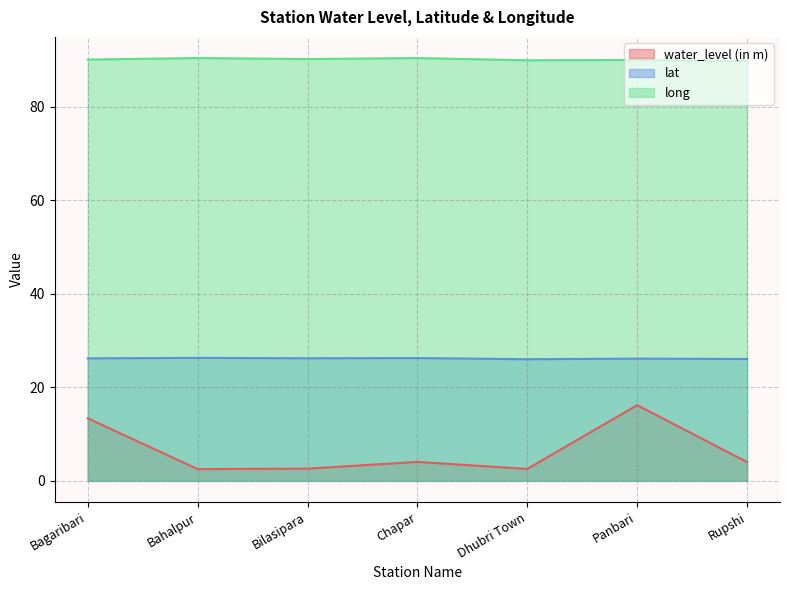

Reading left to right, transcribe all the data shown in this chart.

water_level (in m): Bagaribari=13.4	Bahalpur=2.5	Bilasipara=2.6	Chapar=4.0	Dhubri Town=2.5	Panbari=16.2	Rupshi=4.0
lat: Bagaribari=26.2	Bahalpur=26.3	Bilasipara=26.2	Chapar=26.3	Dhubri Town=26.0	Panbari=26.1	Rupshi=26.1
long: Bagaribari=90.1	Bahalpur=90.5	Bilasipara=90.2	Chapar=90.5	Dhubri Town=90.0	Panbari=90.0	Rupshi=89.8